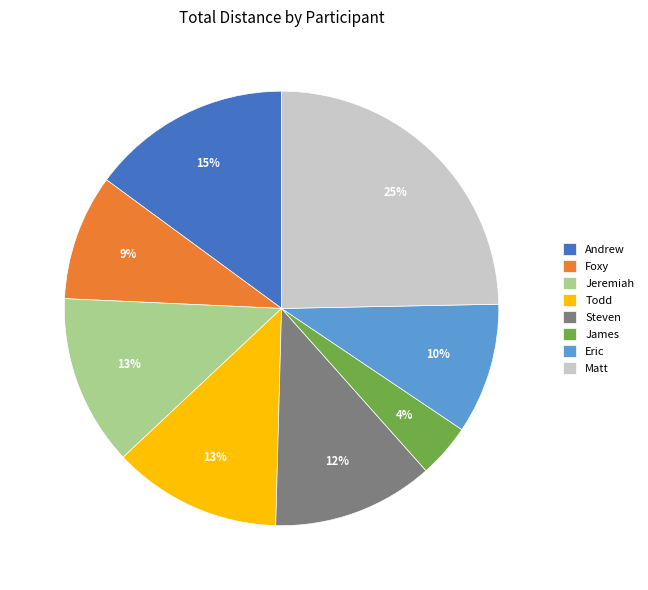

To the nearest percent, what is the average slice percentage?

12%